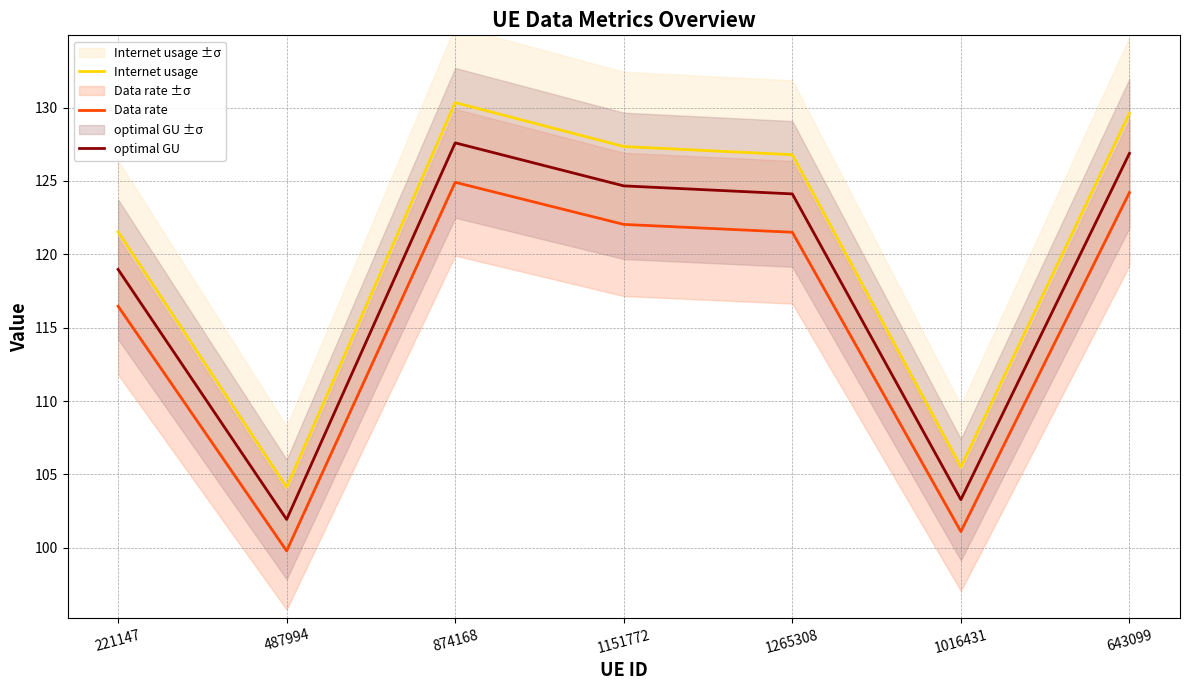

Rank the categories by optimal GU value from lowest to highest.

487994, 1016431, 221147, 1265308, 1151772, 643099, 874168